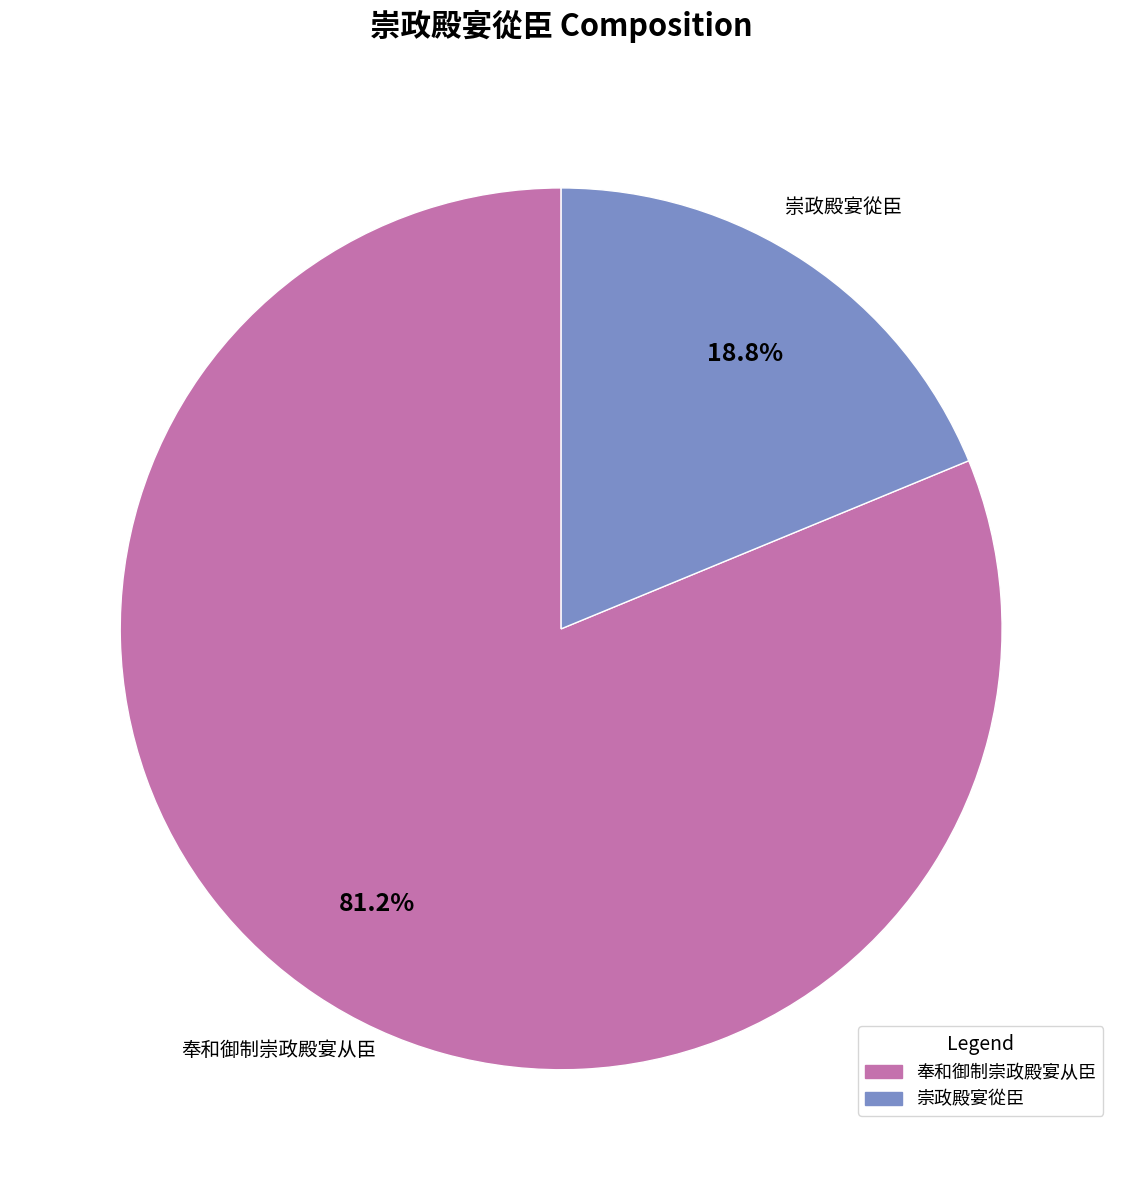

Which category has the biggest portion of the pie?

奉和御制崇政殿宴从臣